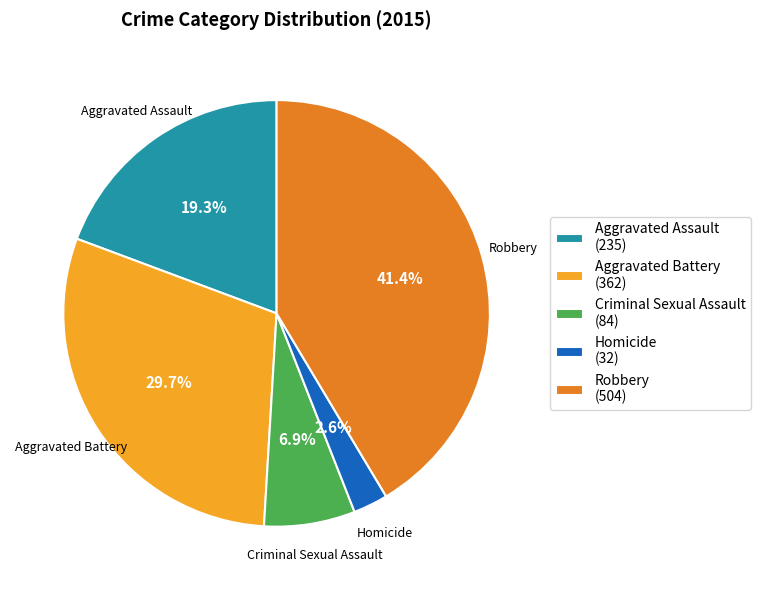

How many segments does this pie chart have?

5